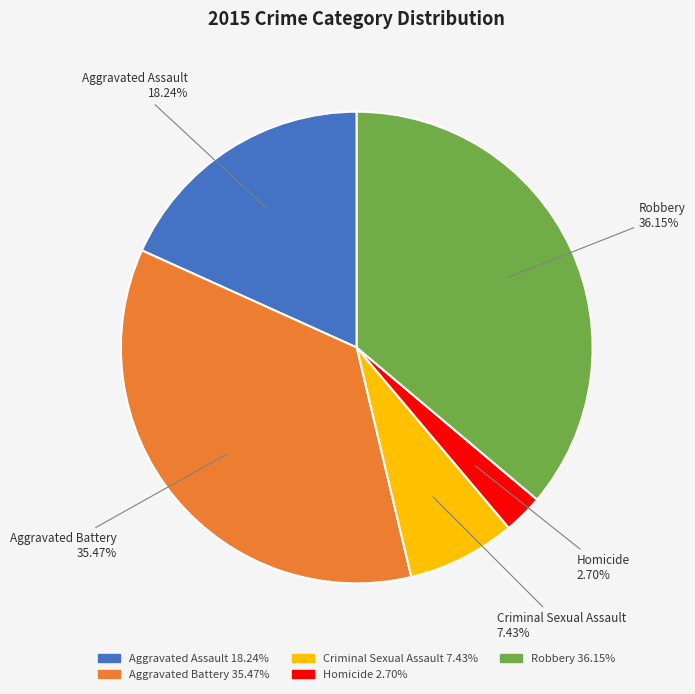

To the nearest percent, what is the average slice percentage?

20%